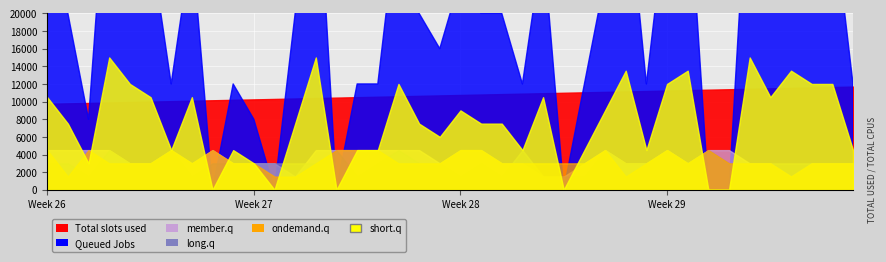

At how many categories does at least one series exceed 172?

40